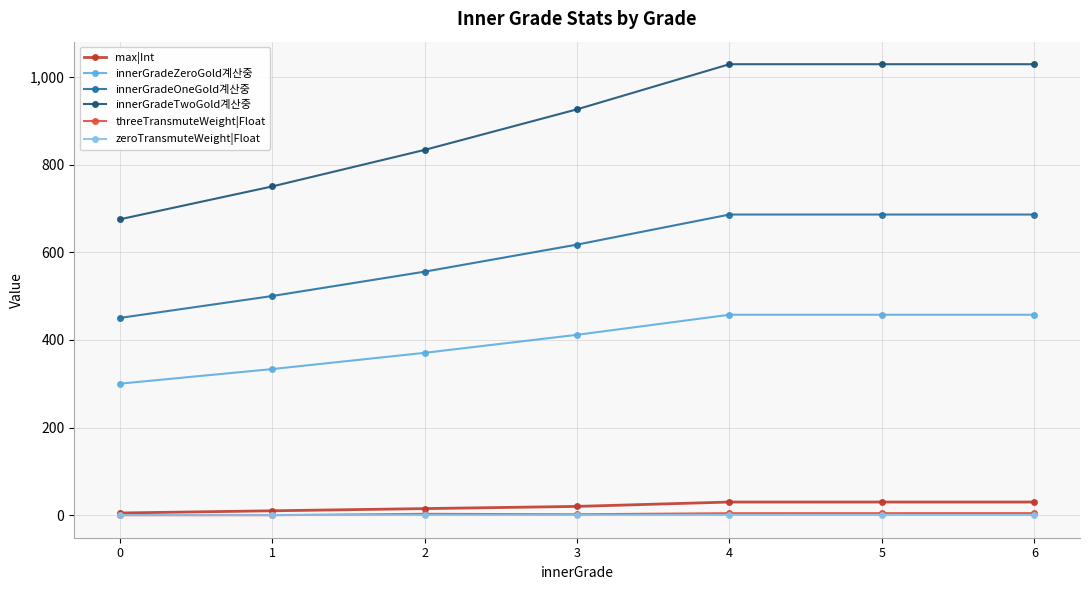

What is the difference between the maximum and minimum values in the threeTransmuteWeight|Float series?

4.7